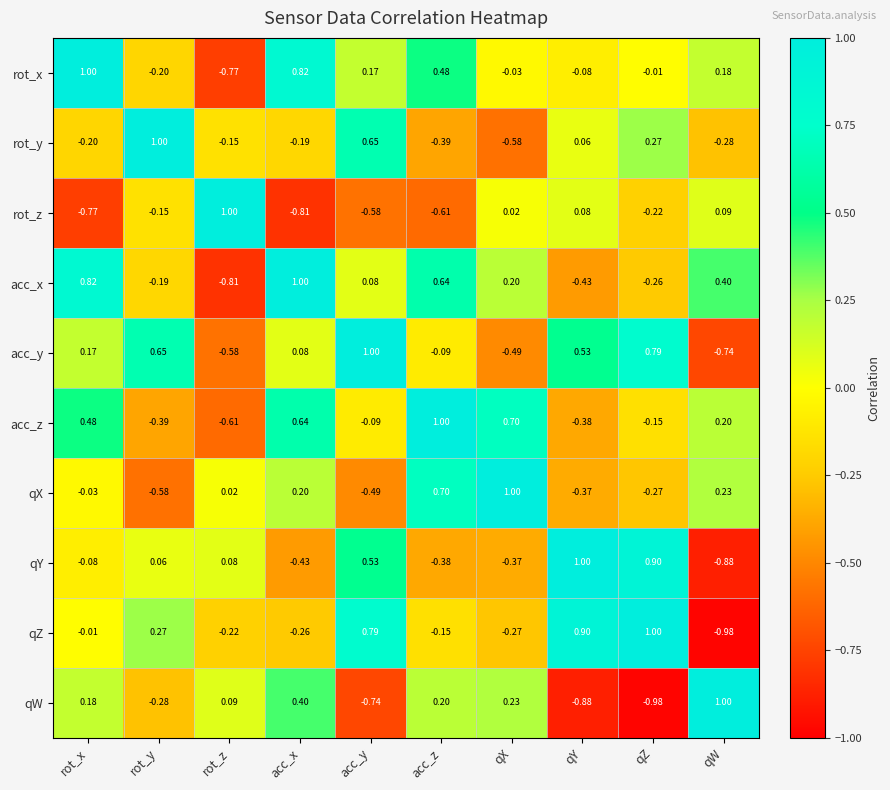

How many categories are shown in the chart?

10